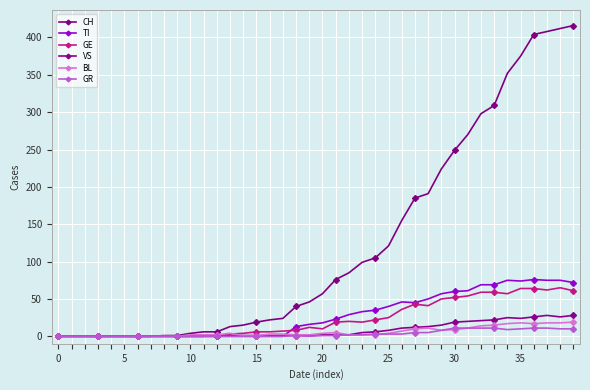

At which category does the chart reach its peak across all series?

39